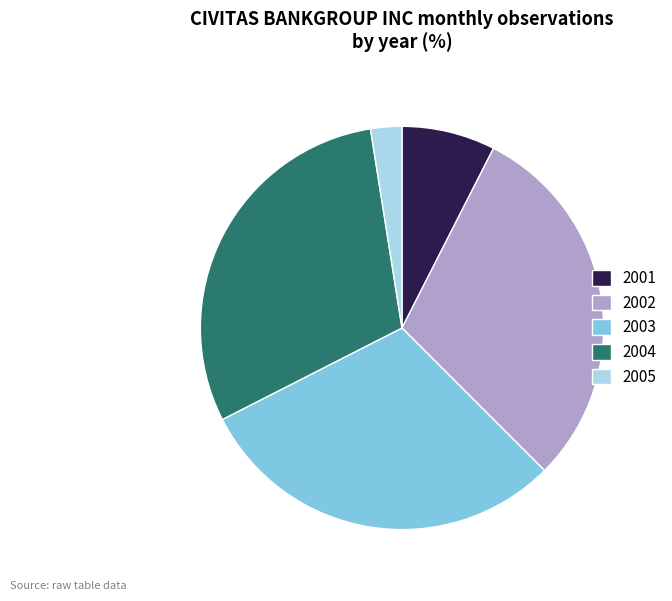

Approximately how many times larger is the value at 2004 compared to 2002?

1.0